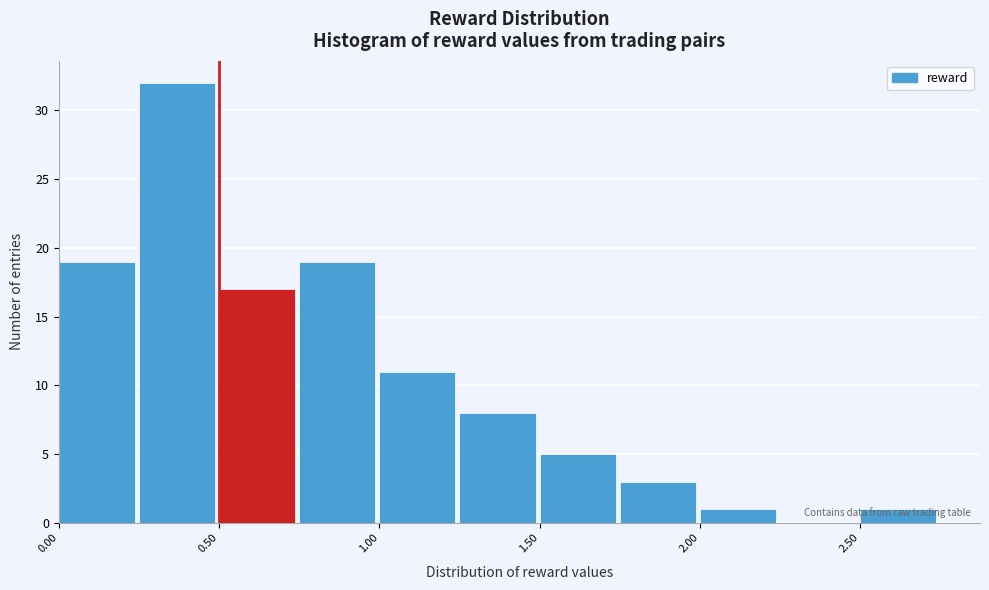

Which range on the x-axis has the tallest bar?

0.25 to 0.50